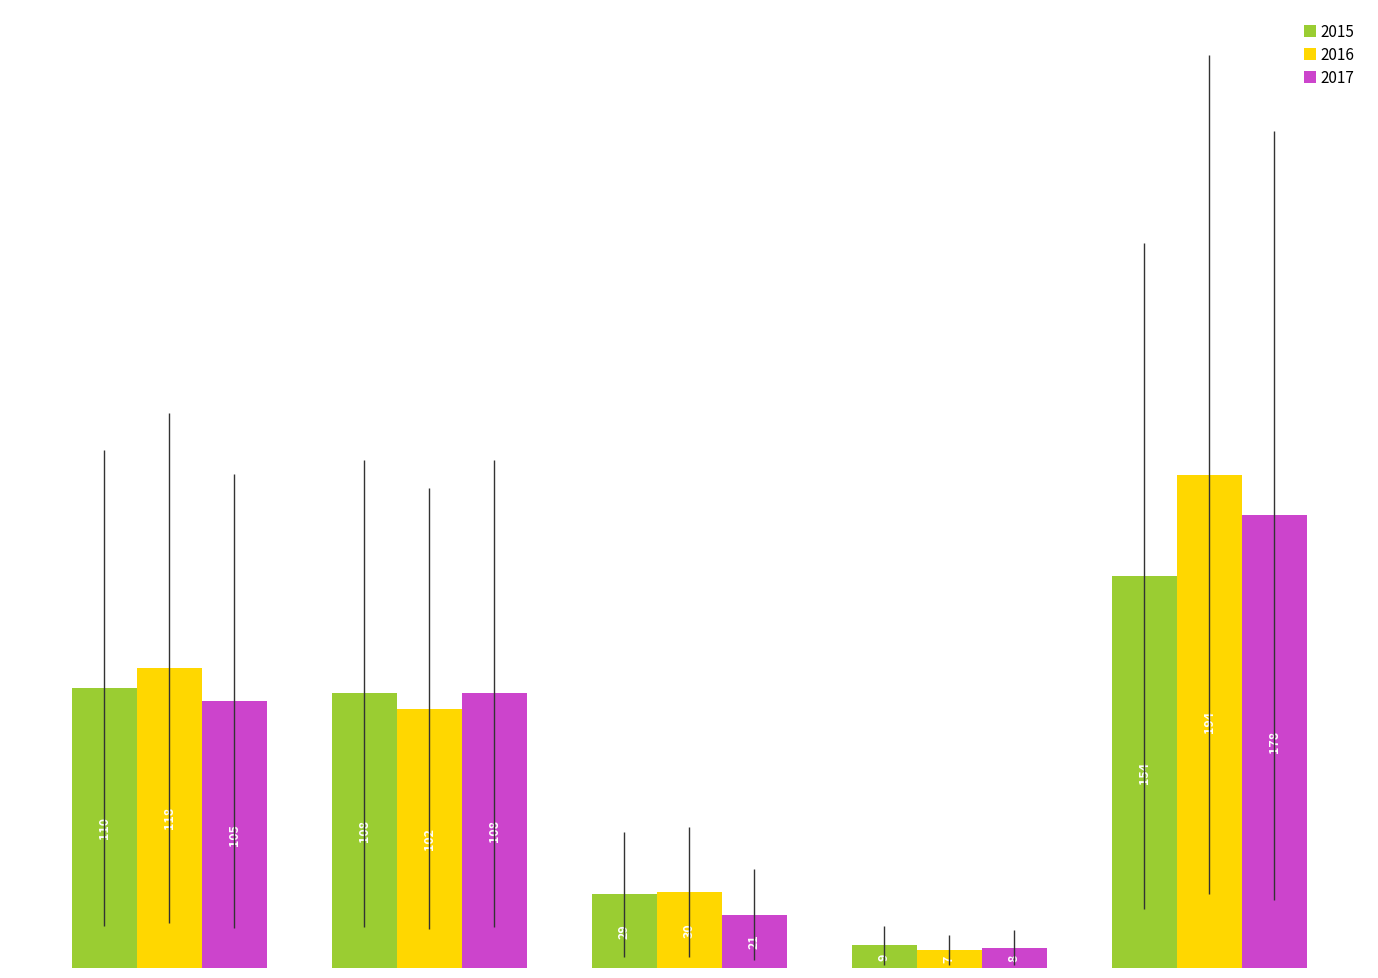

What is the value of the 2016 bar at the 3rd from the left?

30